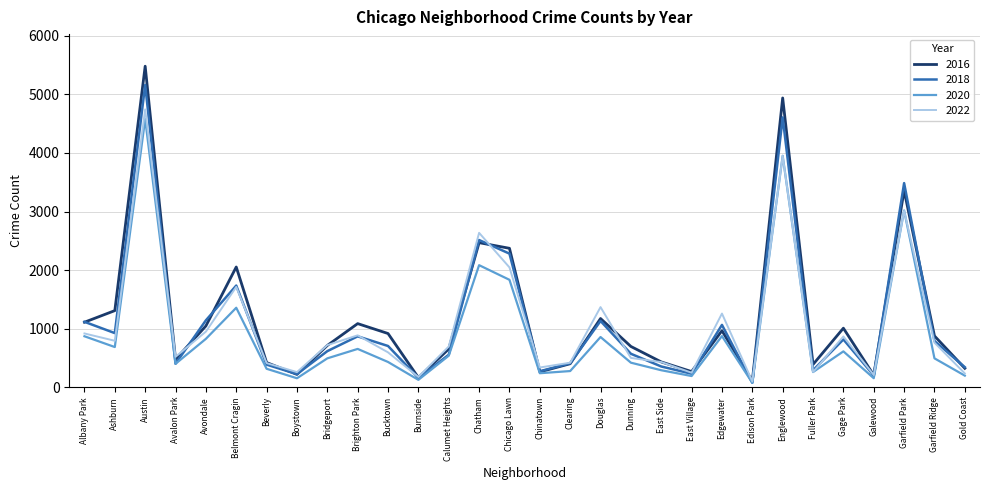

Which series changed the most between Boystown and Dunning?

2016